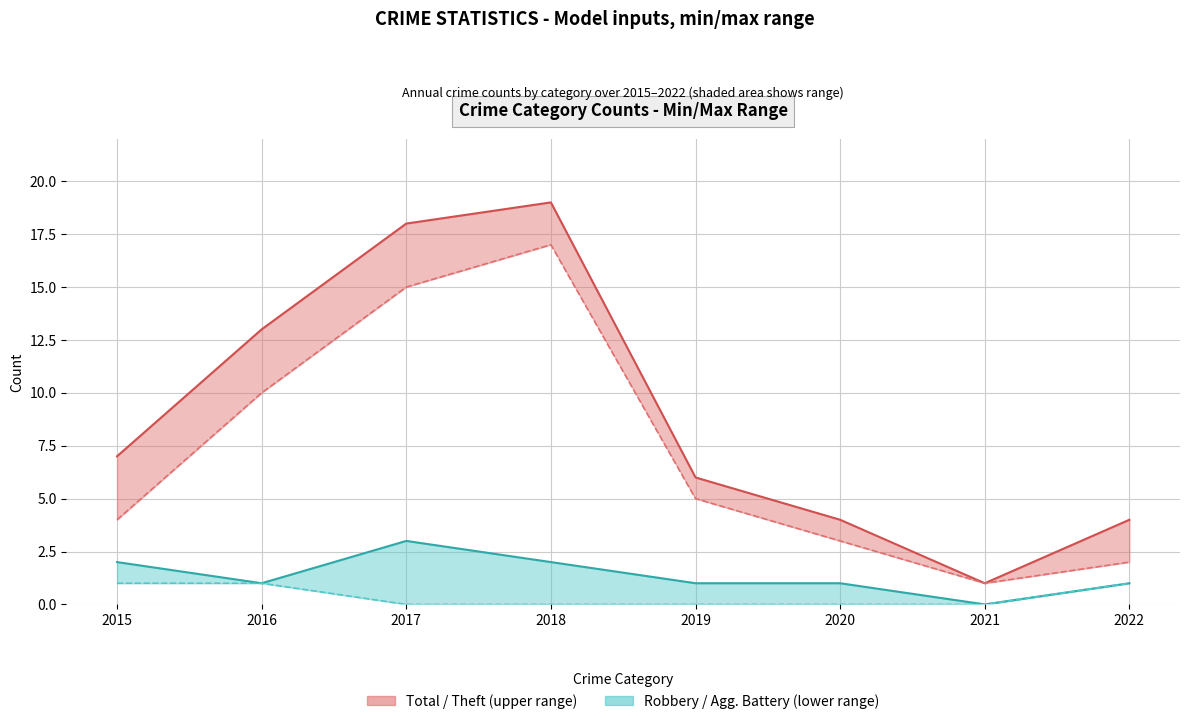

Which series has the largest total across all categories?

Total